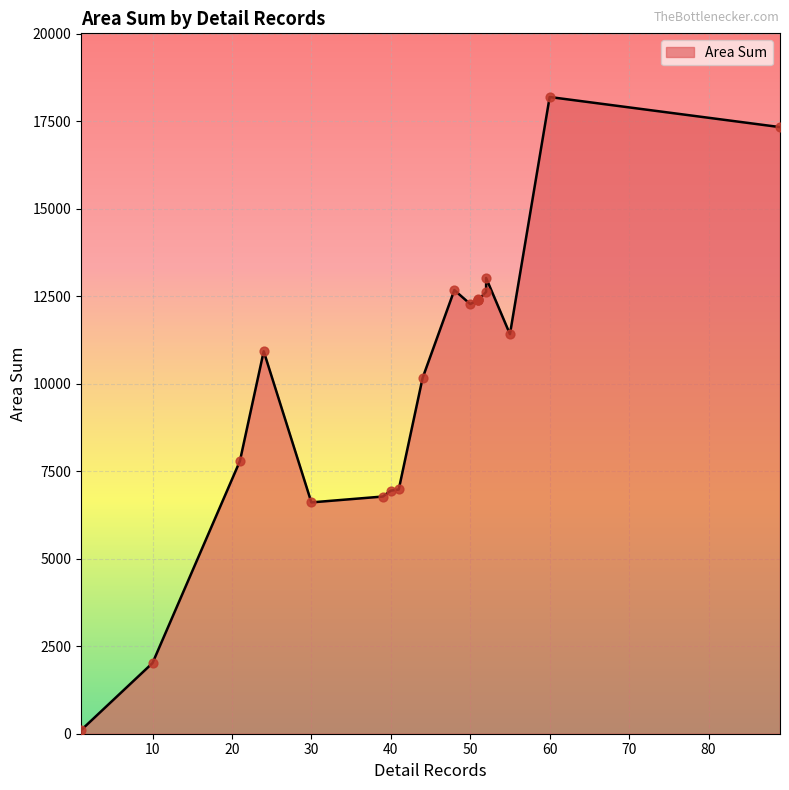

What is the change in value from 10 to 30?

+4589.2